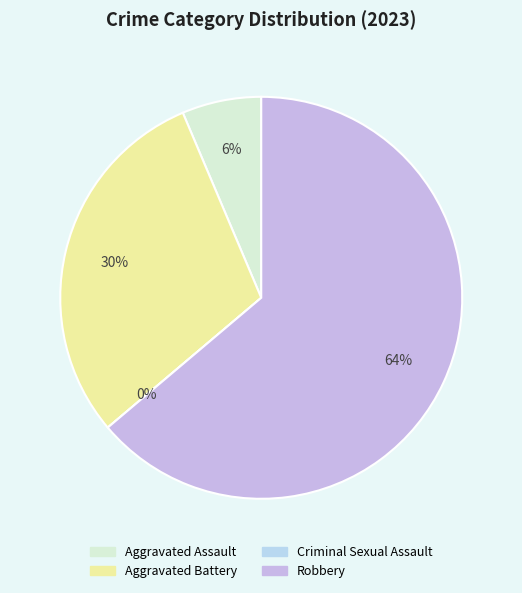

What percentage is the Aggravated Battery slice, to the nearest percent?

30%